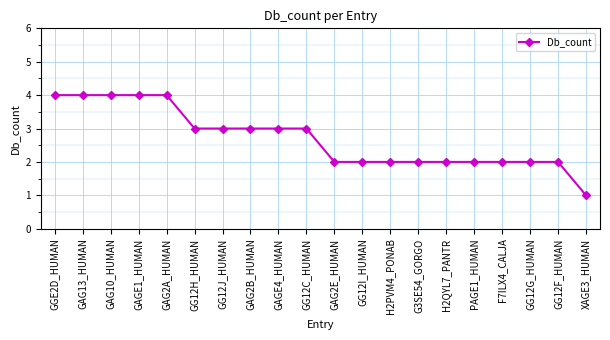

Reading left to right, extract all data points from this chart.

4	4	4	4	4	3	3	3	3	3	2	2	2	2	2	2	2	2	2	1